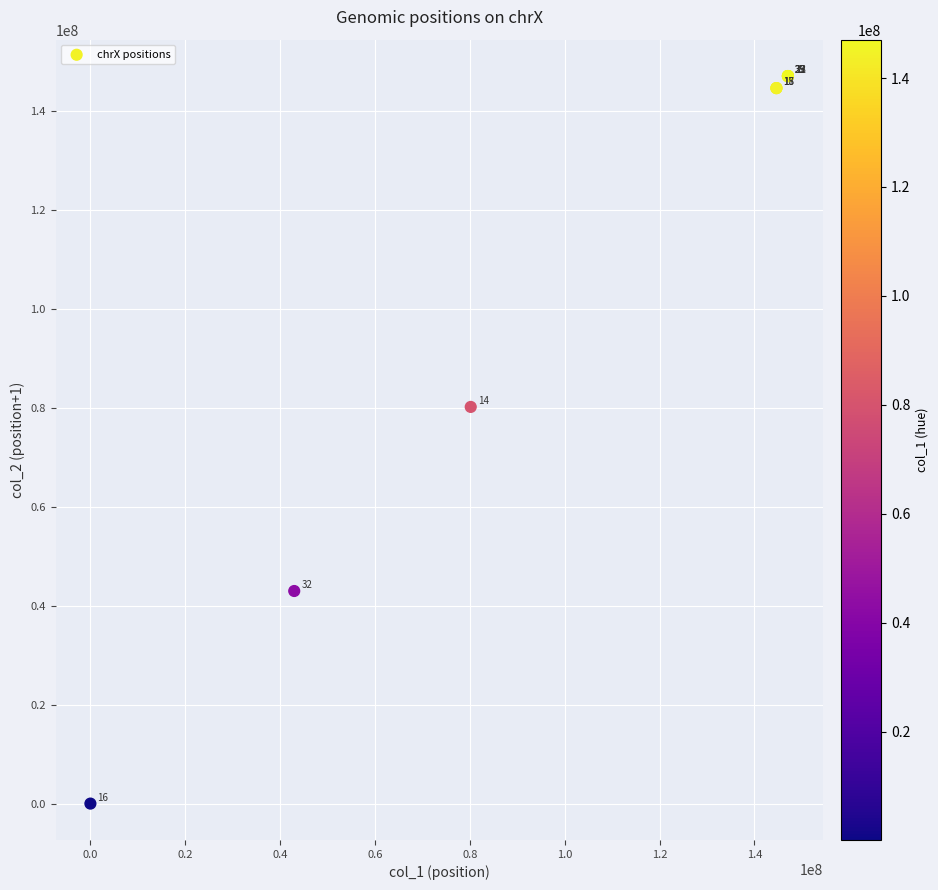

What Y value in the scatter plot is closest to 73573342?

80219171